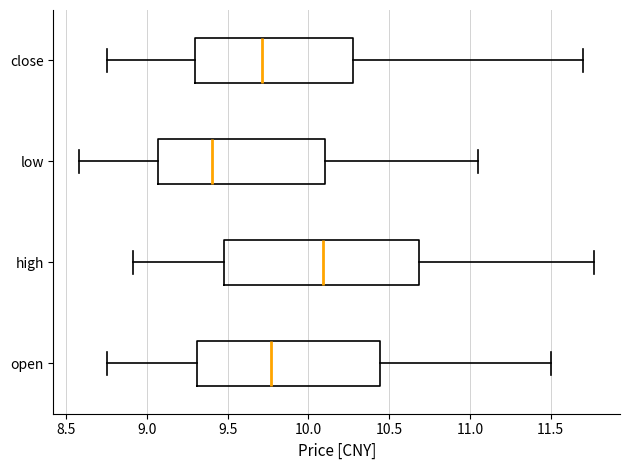

Which box's median line is the furthest to the left?

low